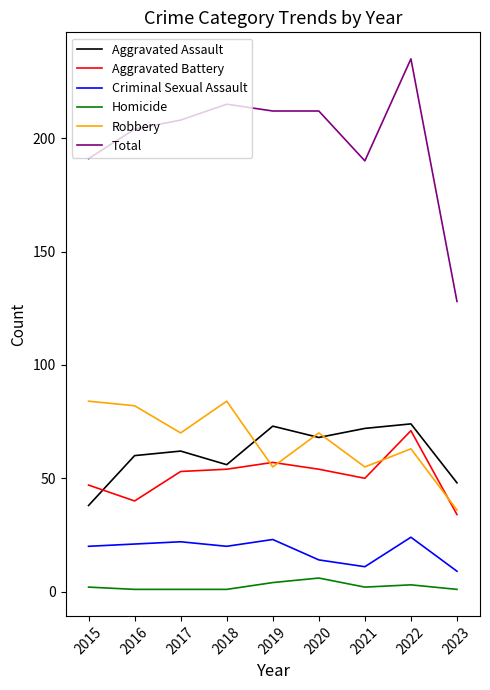

Is the value of Aggravated Assault at 2022 greater than the value of Criminal Sexual Assault at 2020?

Yes